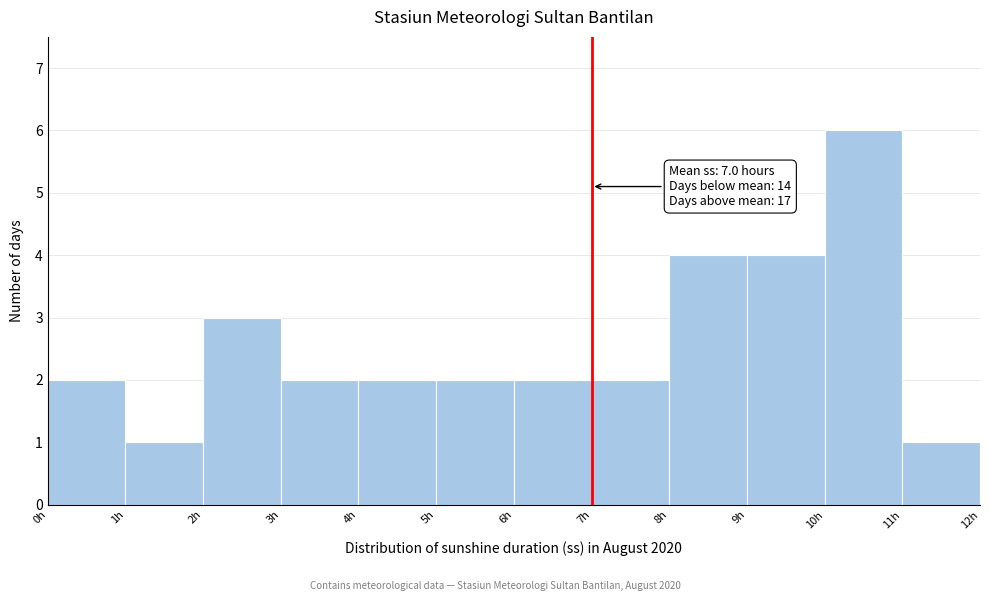

Over which range of the x-axis is the bar tallest?

10 to 11